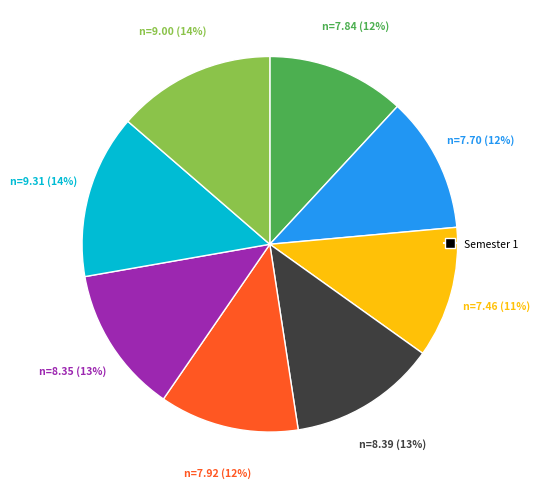

Is there any slice that represents more than half of the pie?

No